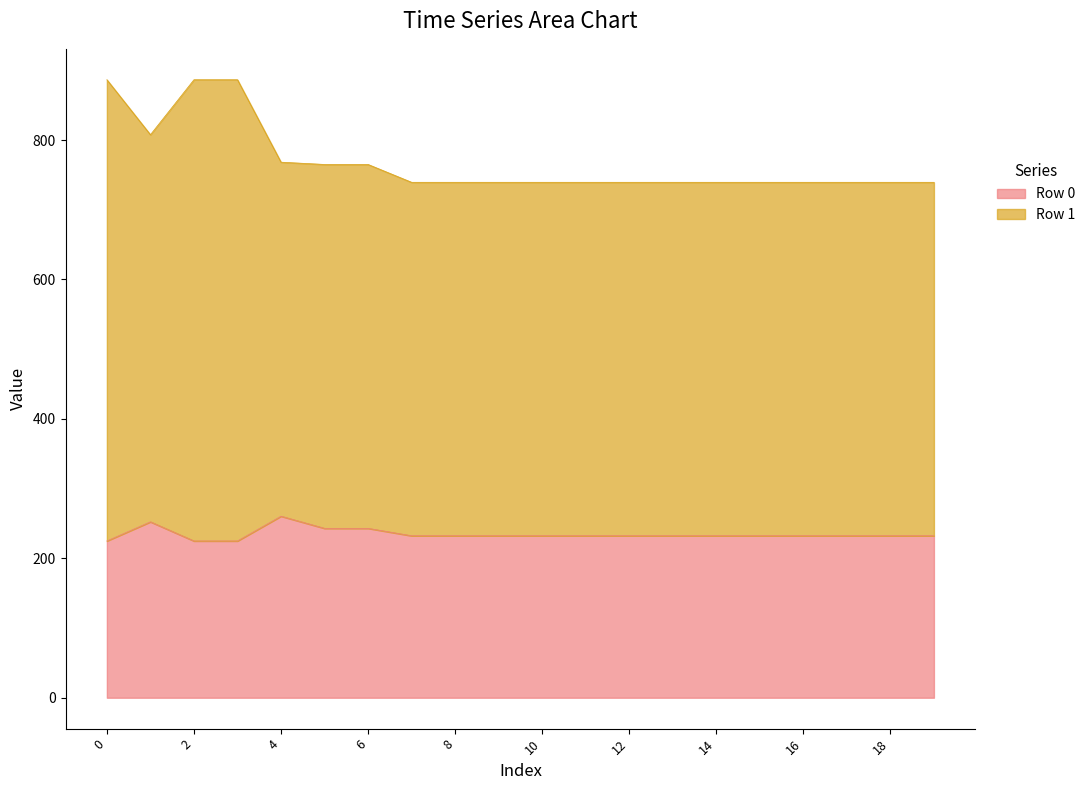

What is the total value across all series at 16?

739.4